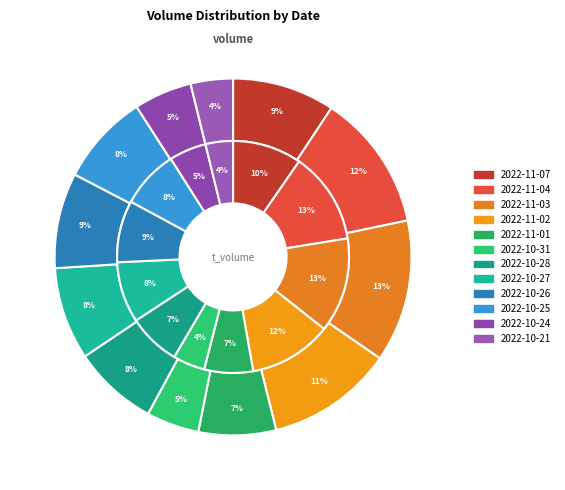

Which slice is the smallest?

2022-10-21